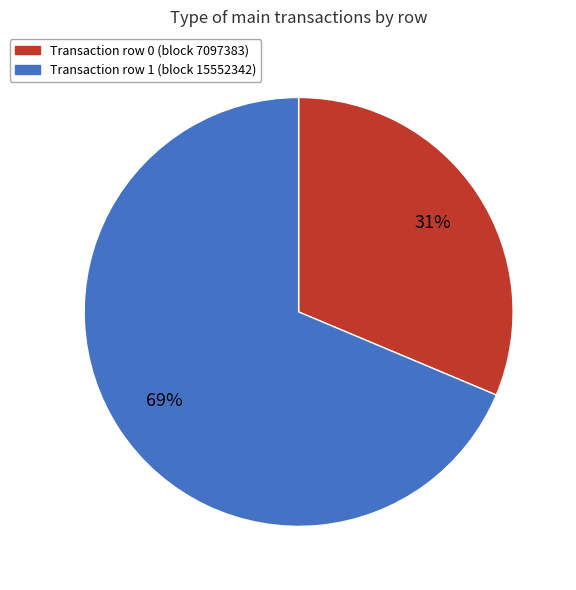

To the nearest percent, what is the average slice percentage?

50%